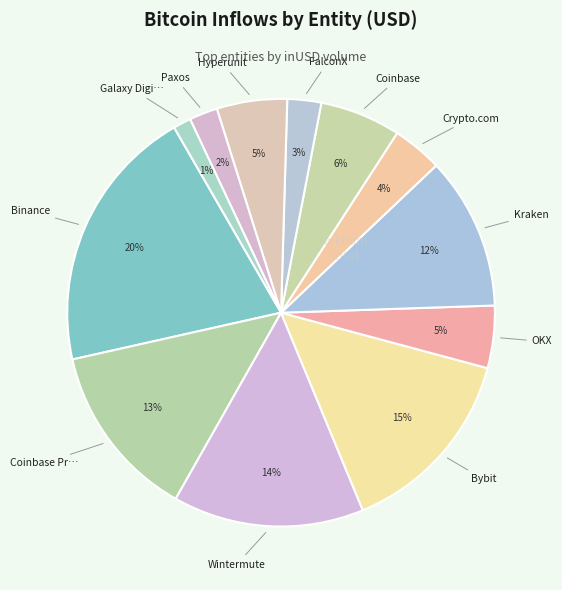

How many segments does this pie chart have?

12